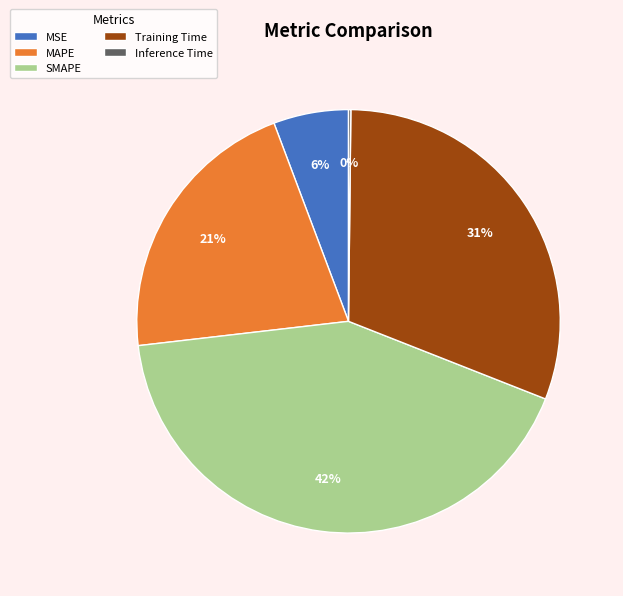

Does MAPE represent more than half of the total?

No